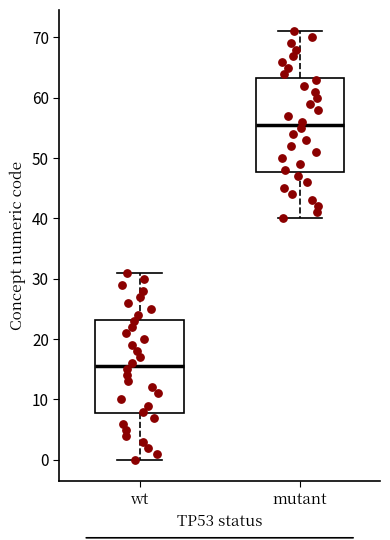

Where does the median line of the box for wt sit on the y-axis? The values are not printed on the chart, so give them approximately, as read against the axis.

16